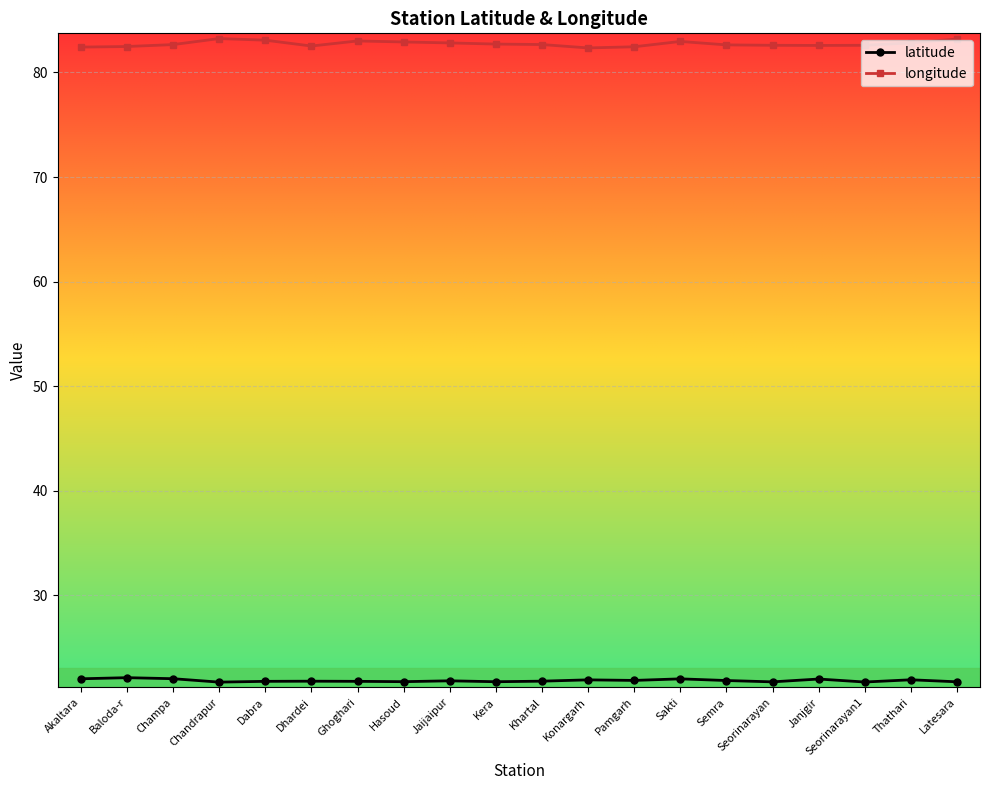

Rank the series at Khartal from highest to lowest value.

longitude, latitude